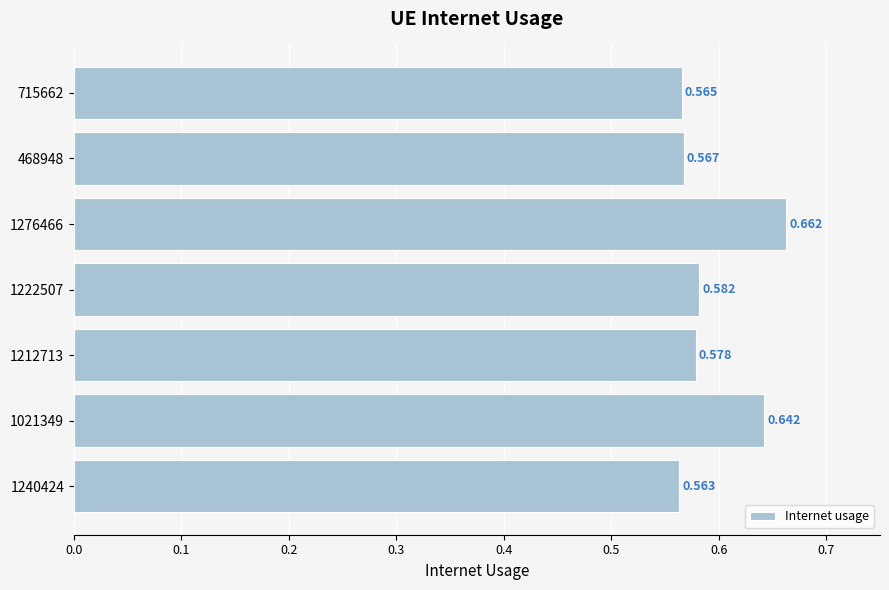

What is the difference between the second highest and minimum values?

0.1